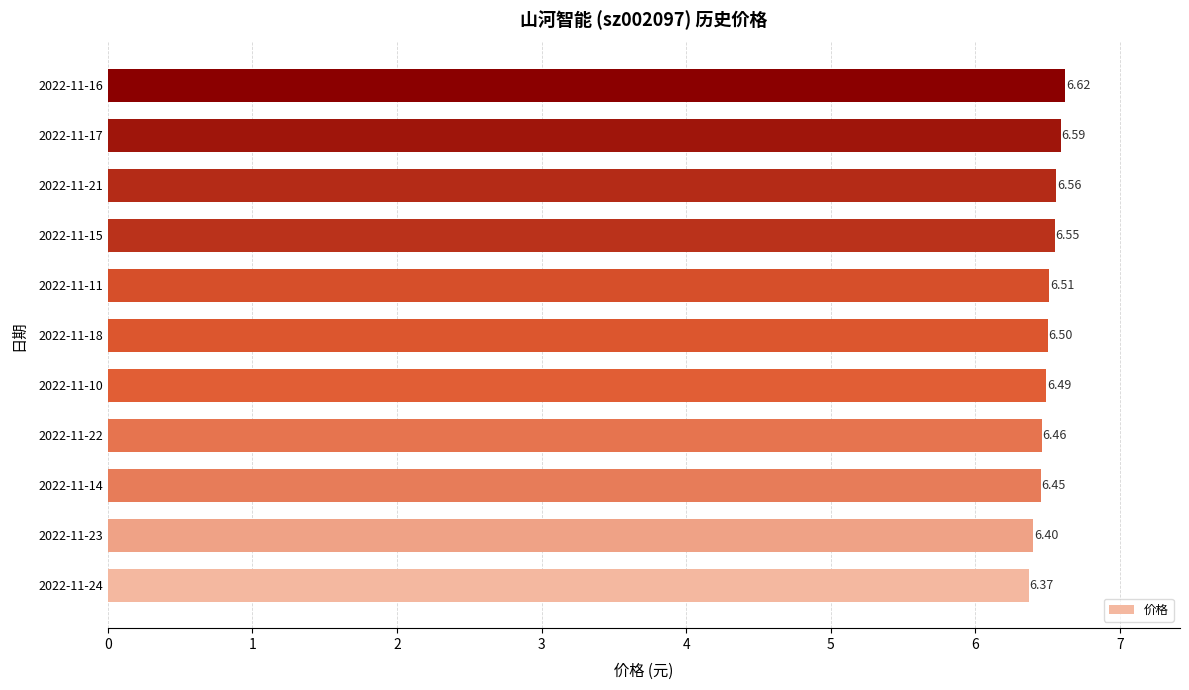

What is the average value?

6.5